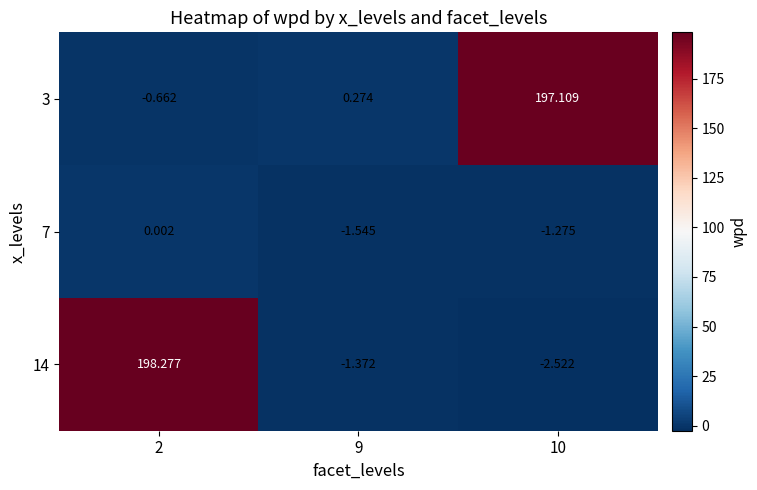

Is the value of 7 at 9 greater than the value of 14 at 2?

No